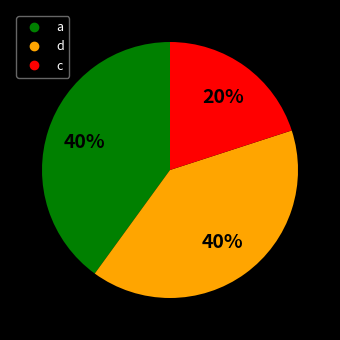

Is there a majority slice in this chart?

No